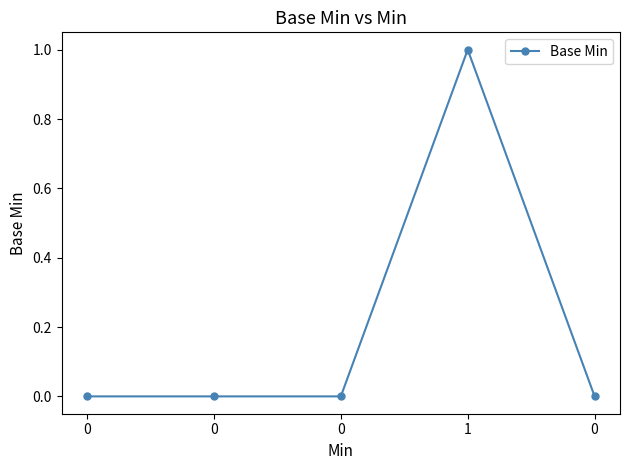

Is it true that the value at 0 is -1?

False